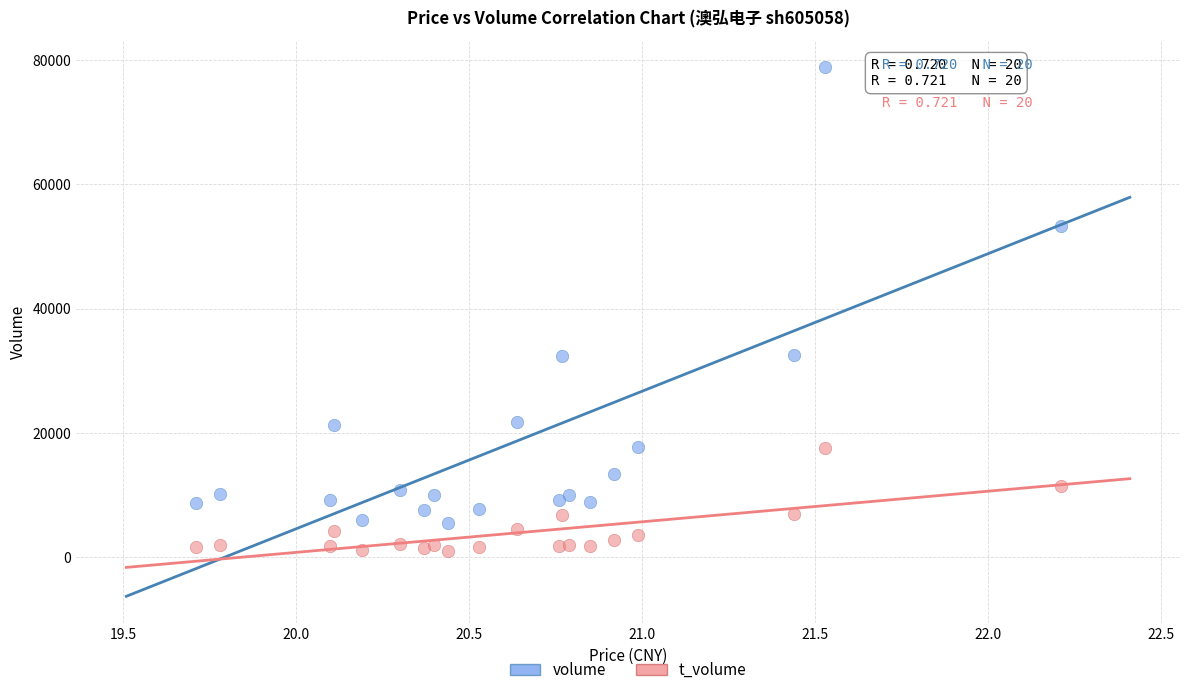

Which series contains the highest Y value?

volume